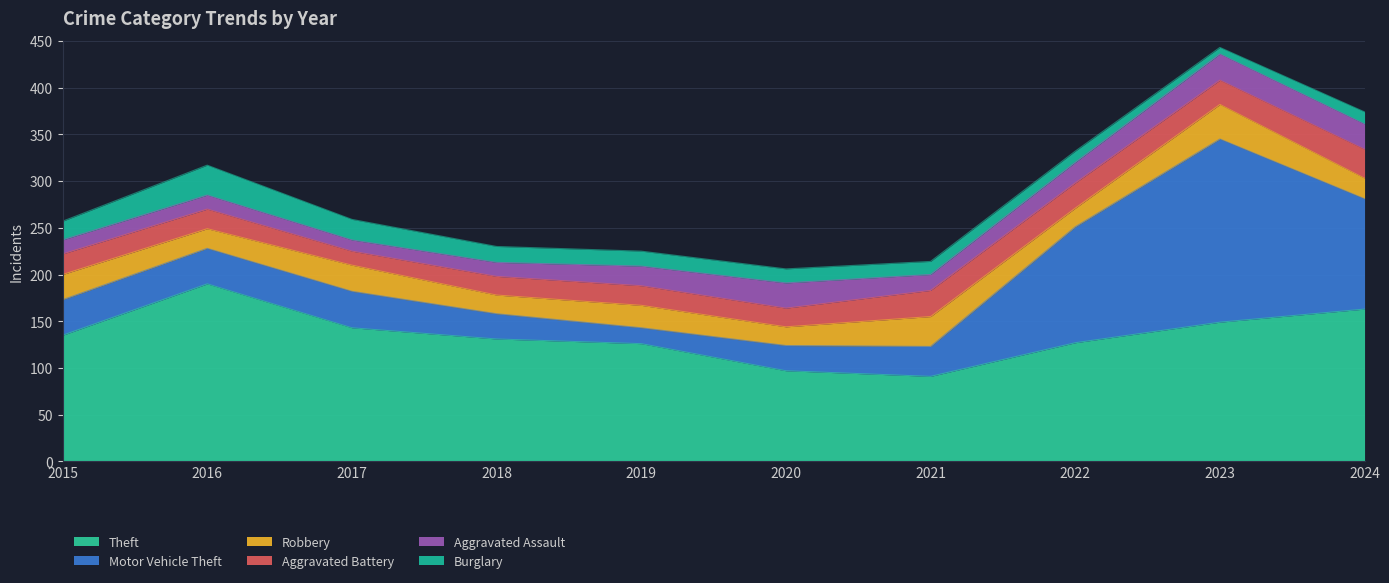

Is it true that Motor Vehicle Theft equals 43 at 2018?

False